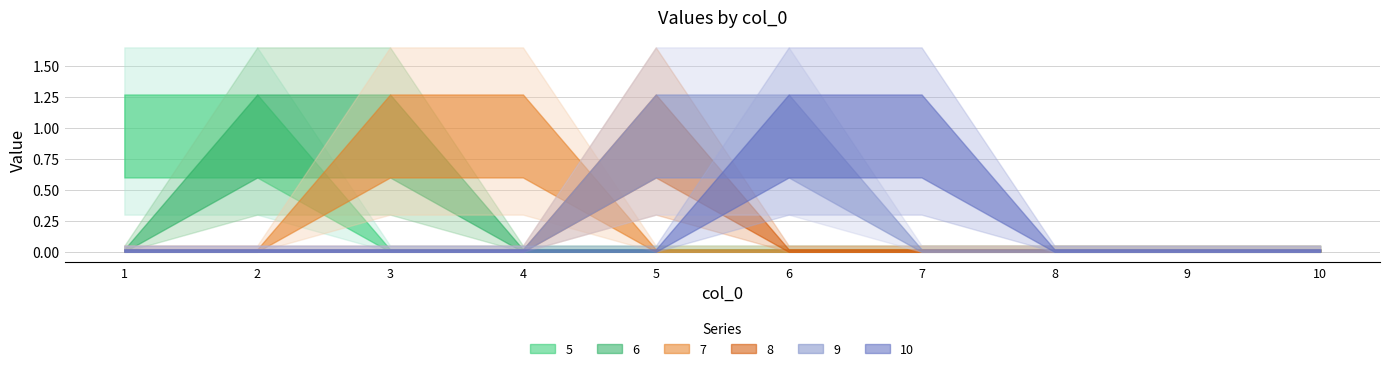

What is the highest value of the 5 series?

1